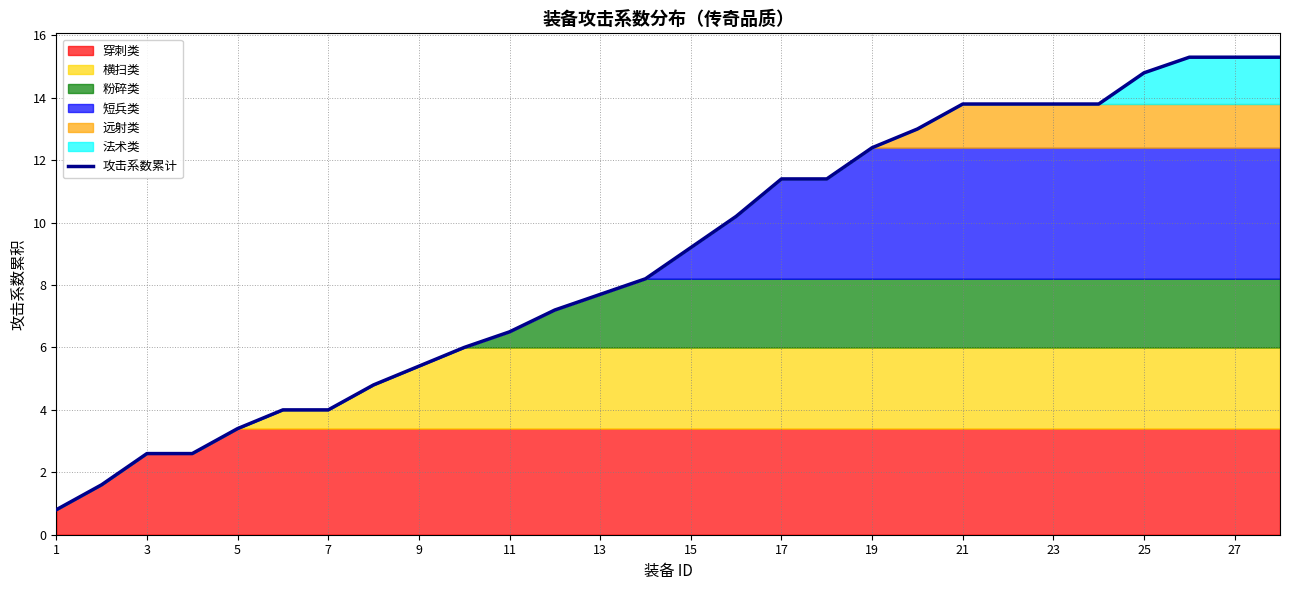

What is the highest value of the 攻击系数累计 series?

15.3